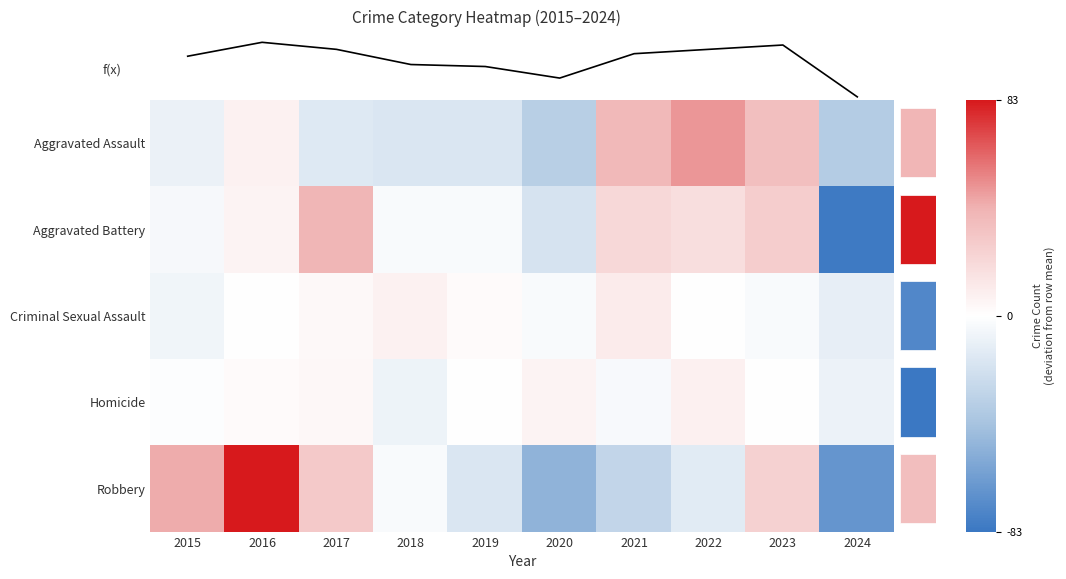

The Aggravated Battery series shows 22.3 at 2017. True or false?

False